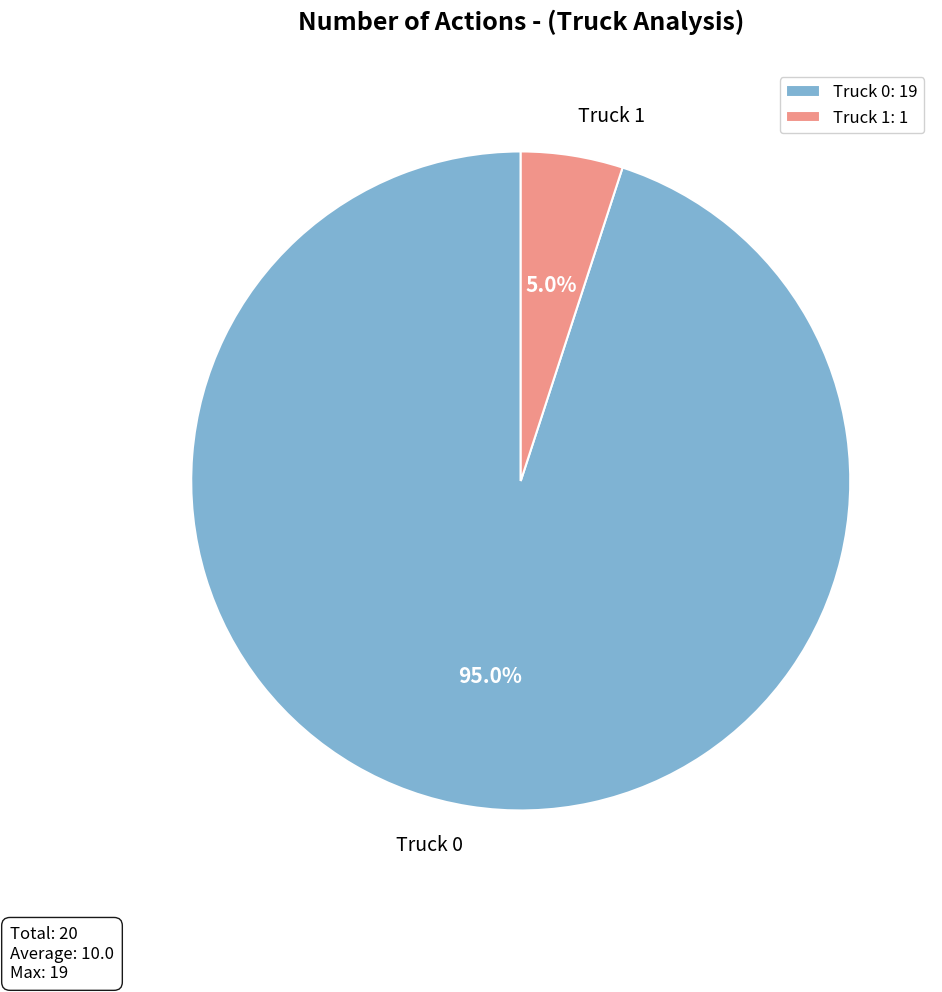

Rank the categories by value from highest to lowest.

Truck 0, Truck 1